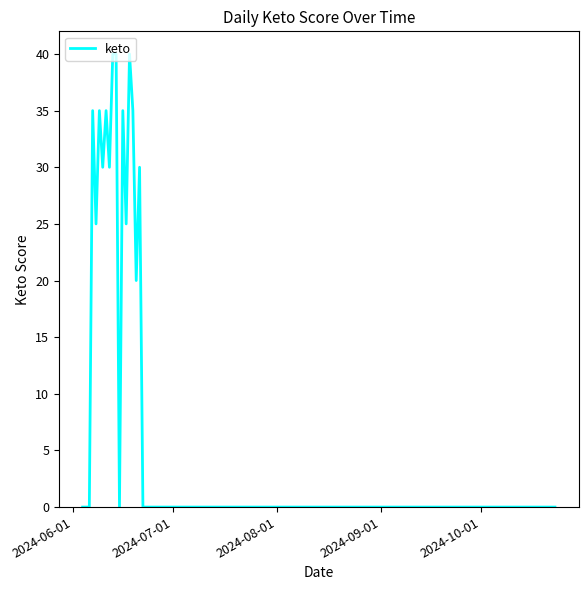

What is the difference between the maximum and minimum values?

40